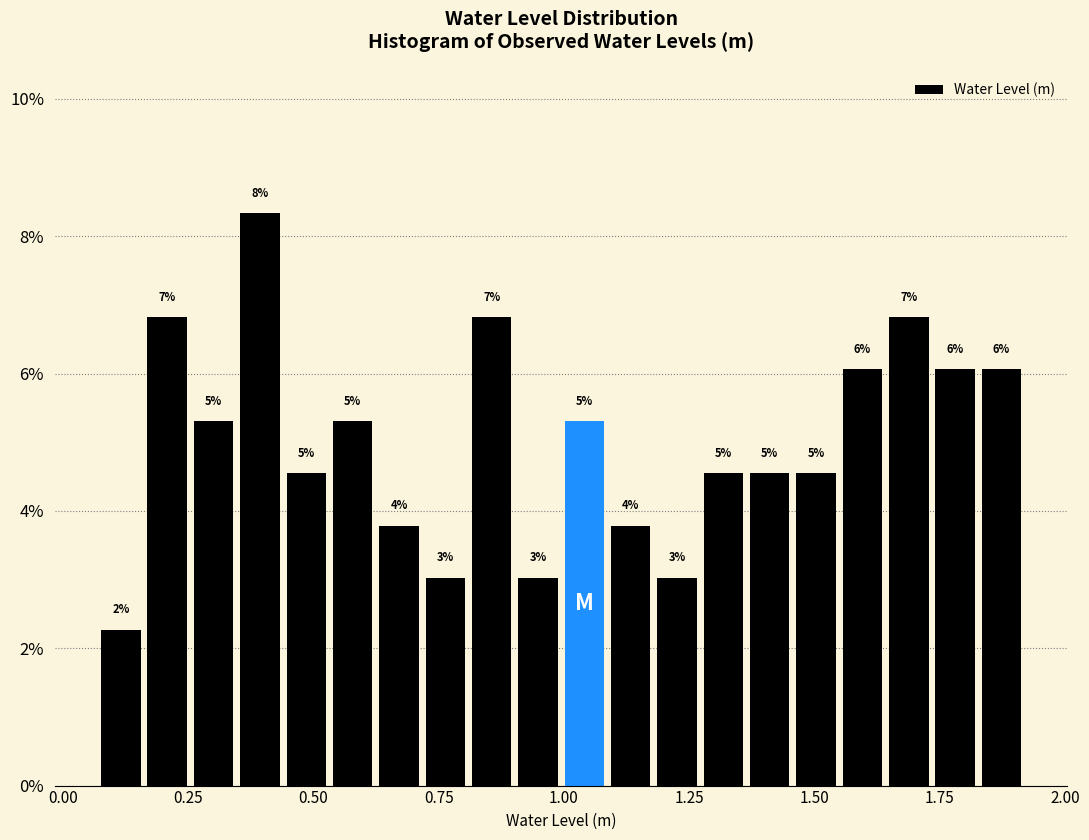

Read against the x-axis, roughly where is the centre of the tallest bar?

0.40